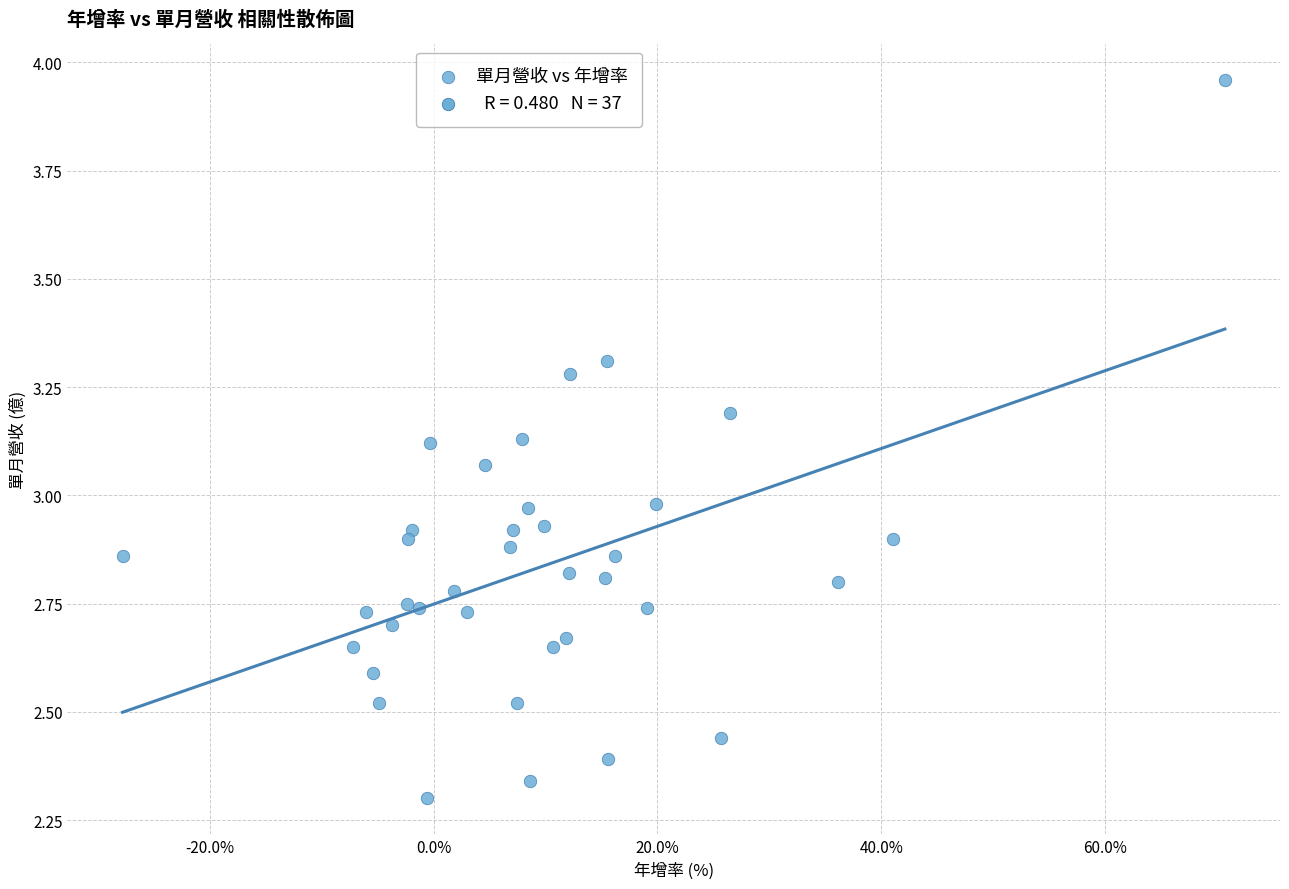

What is the range of X values (max minus min)?

98.5